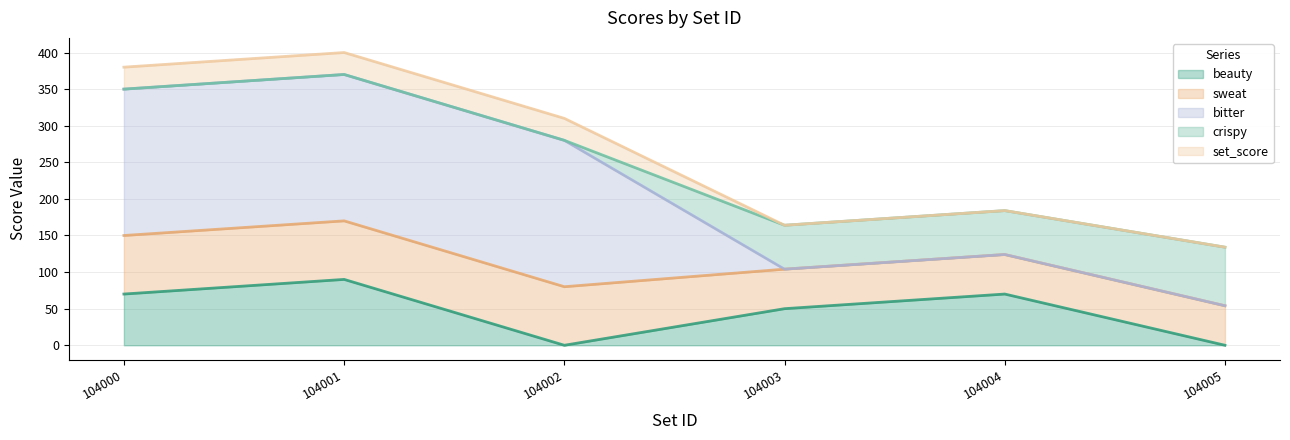

Does the chart have visible grid lines?

Yes